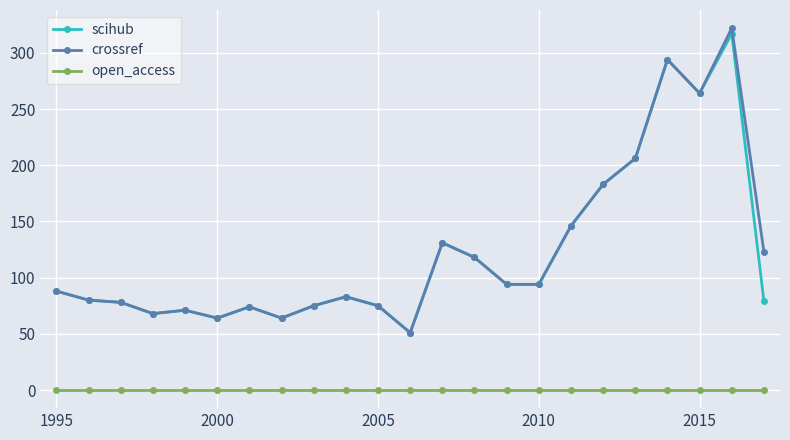

Count the number of data series in this chart.

3